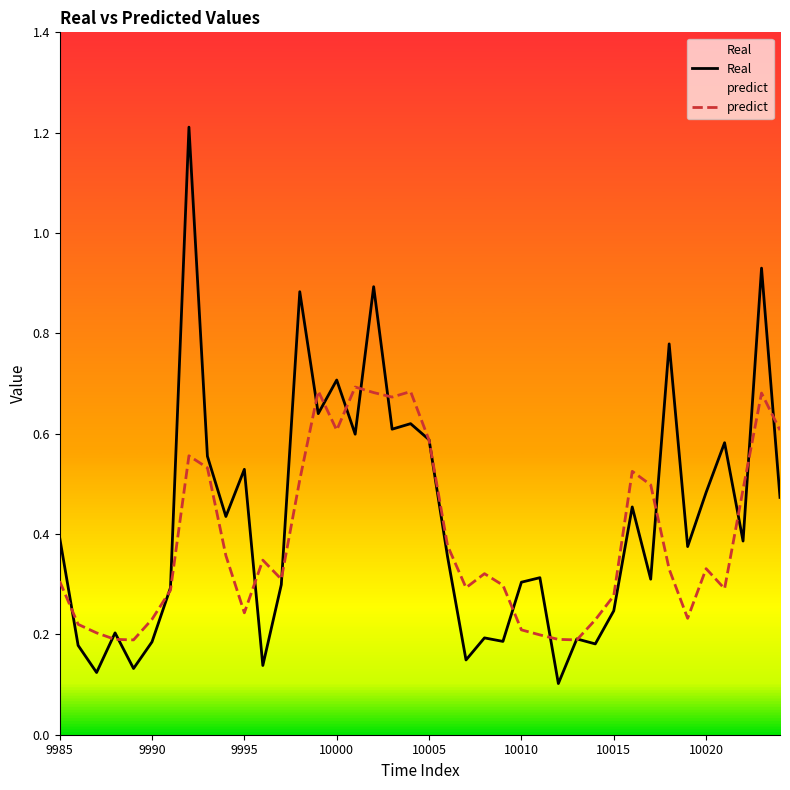

What is the value of the Real point at the 6th from the left?

0.2